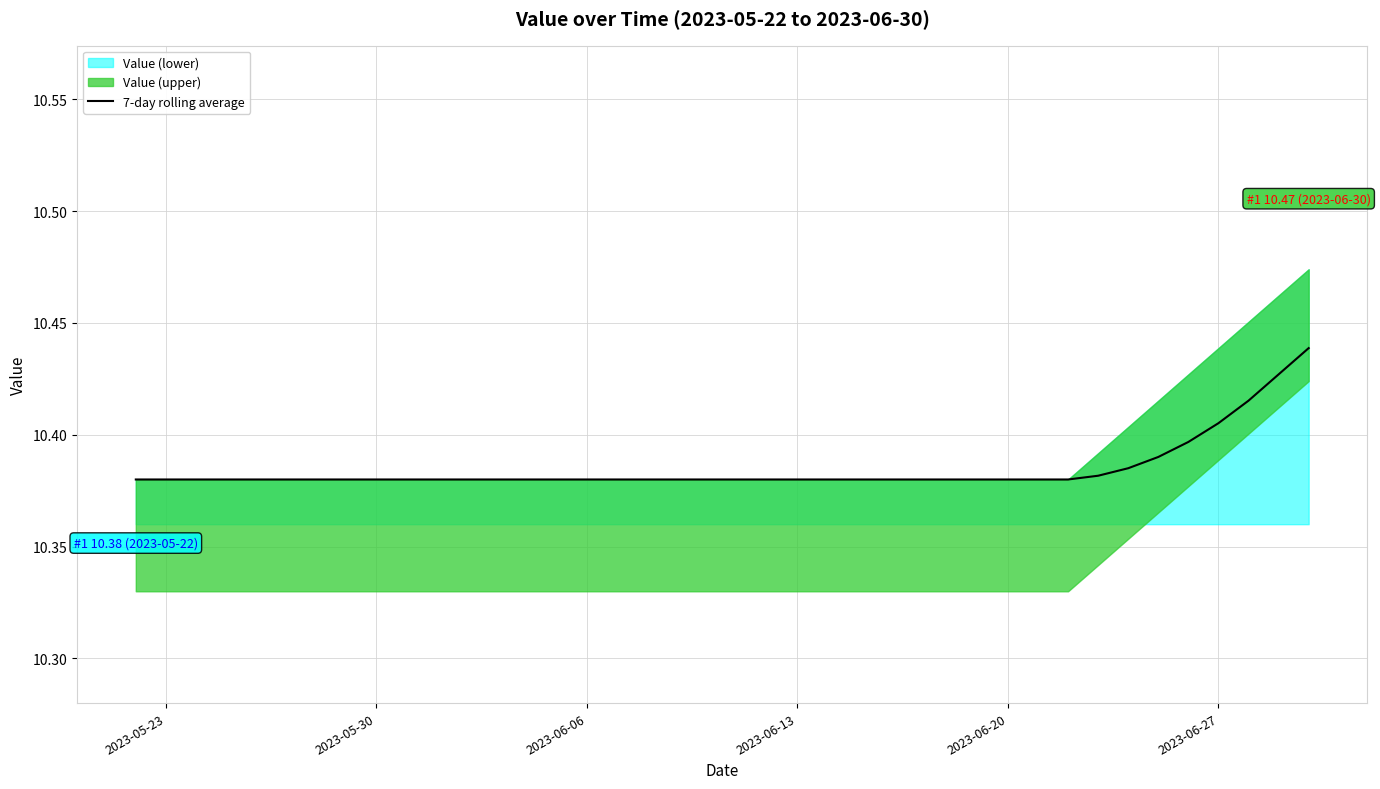

Is it true that the value at 2023-06-27 is 10.4?

True